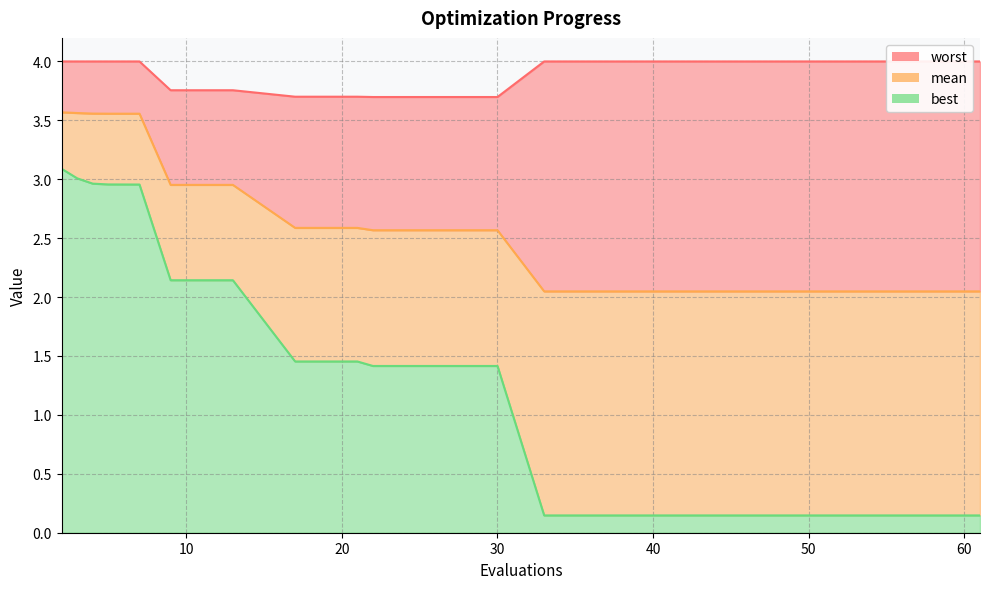

True or false: mean and worst cross at least once.

False